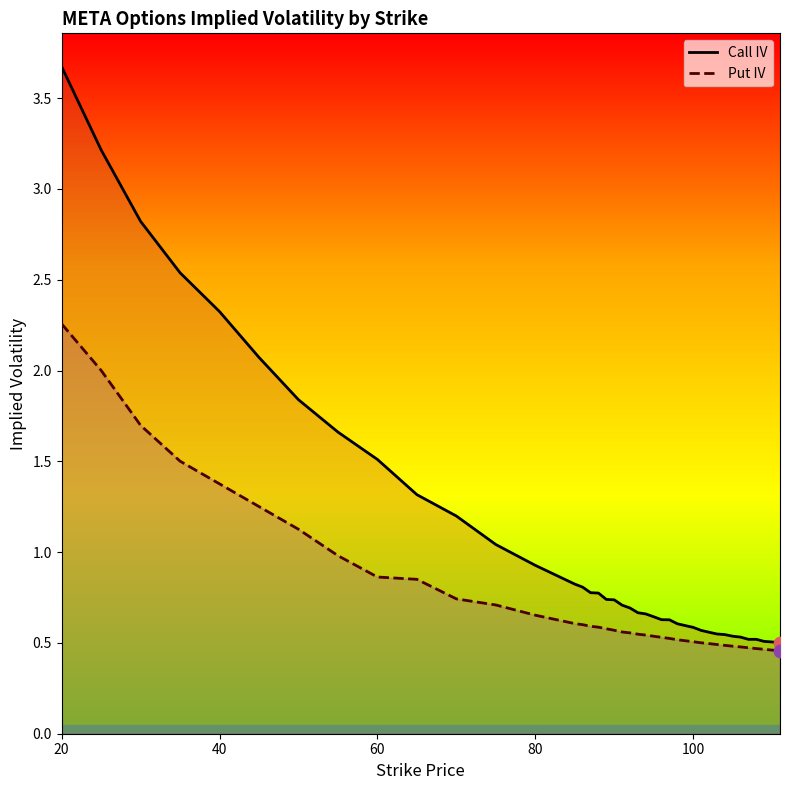

What are all the series names shown in the legend?

Call IV, Put IV